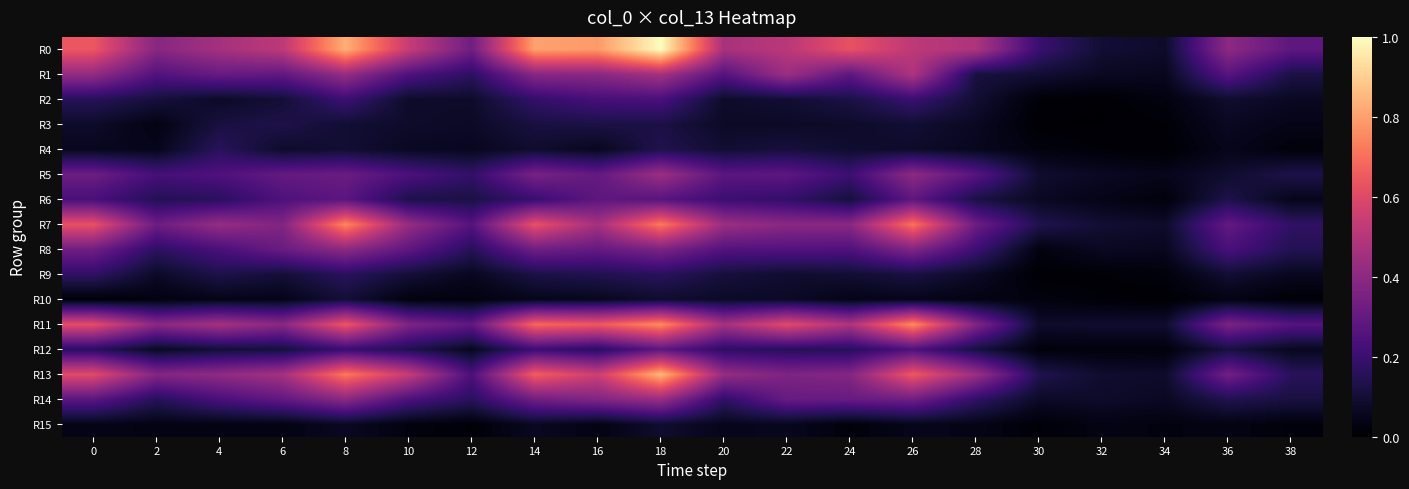

What is the difference between the highest and lowest values at 22?

0.5